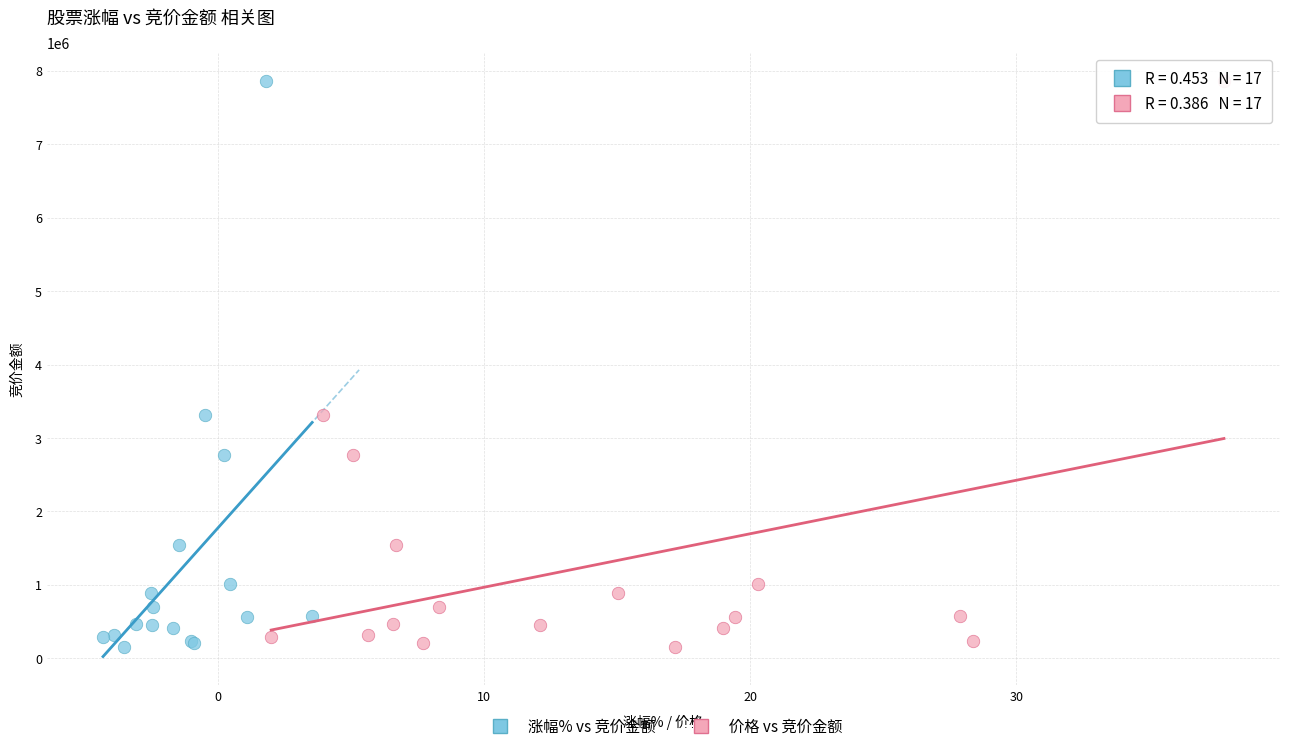

What are all the series names shown in the legend?

涨幅% vs 竞价金额, 价格 vs 竞价金额